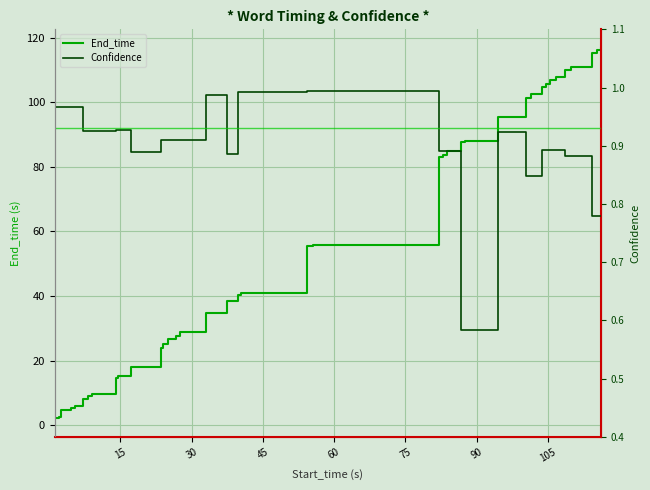

How many data points in End_time are less than 41?

20